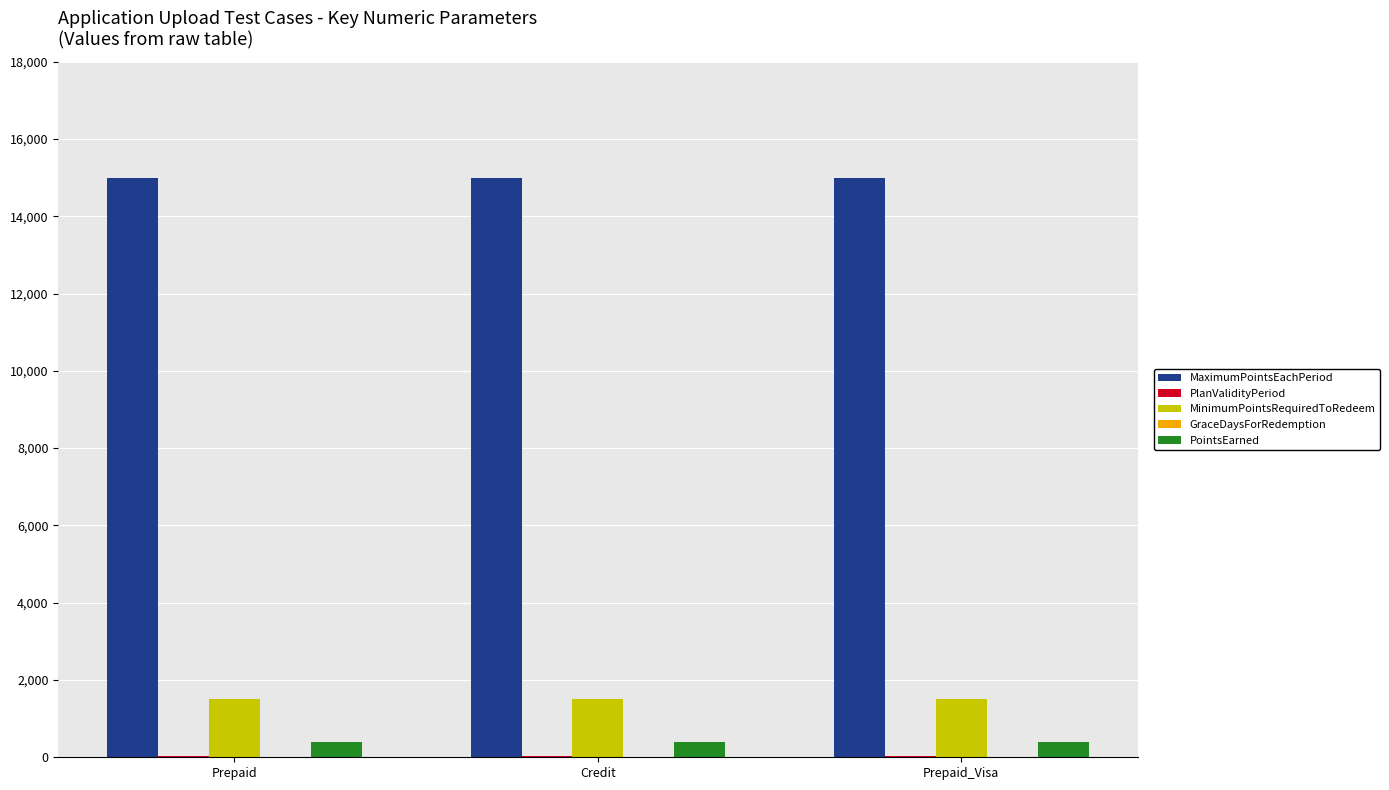

What is the greatest value displayed?

15000